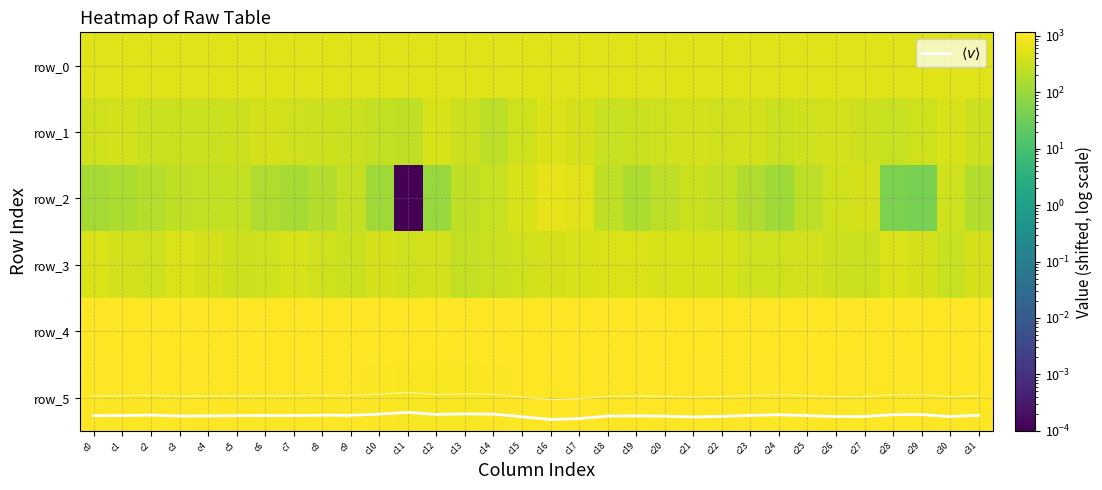

At which category is the sum across all series the highest?

c16